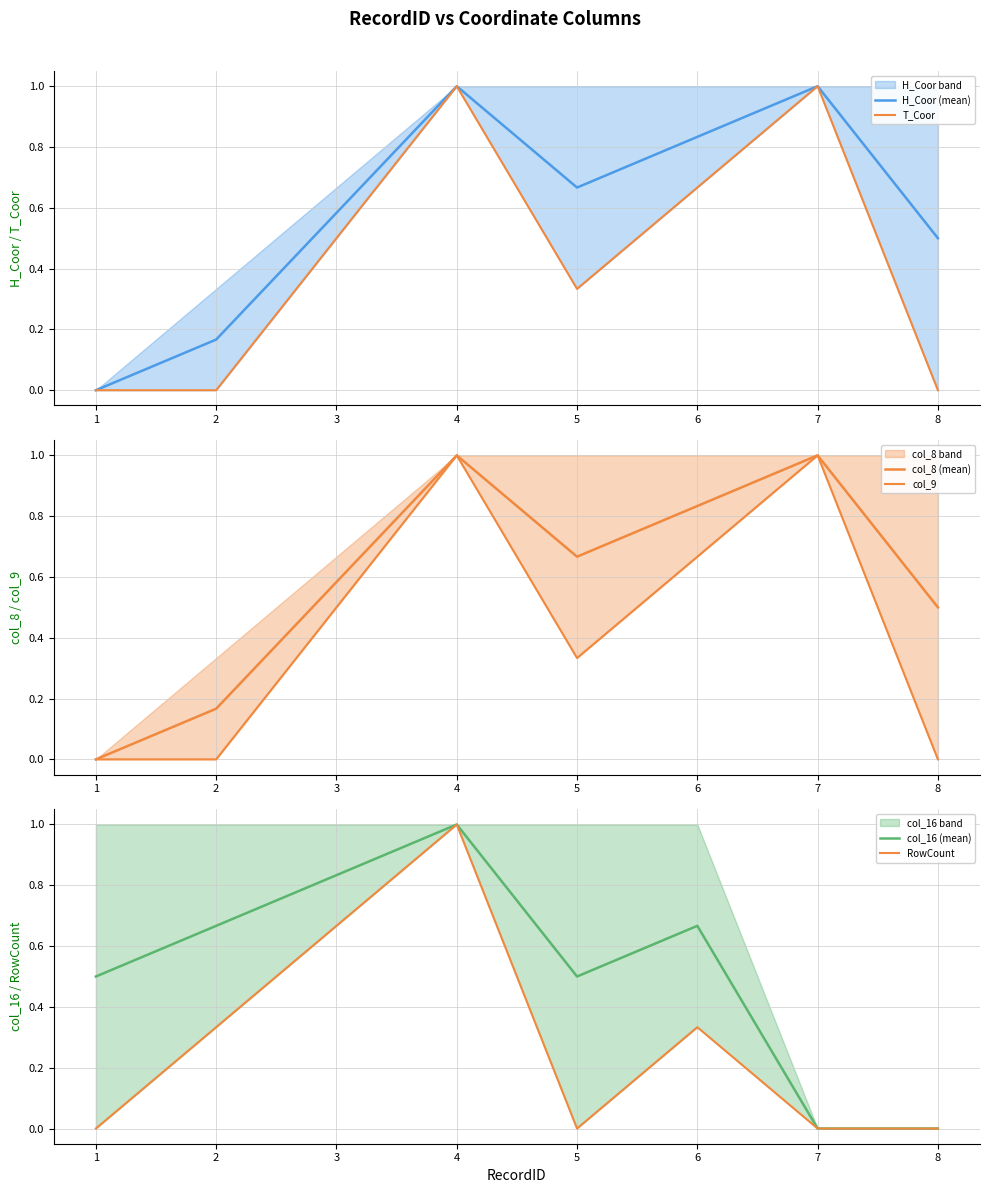

The col_8 (mean) series shows -0.5 at 1. True or false?

False